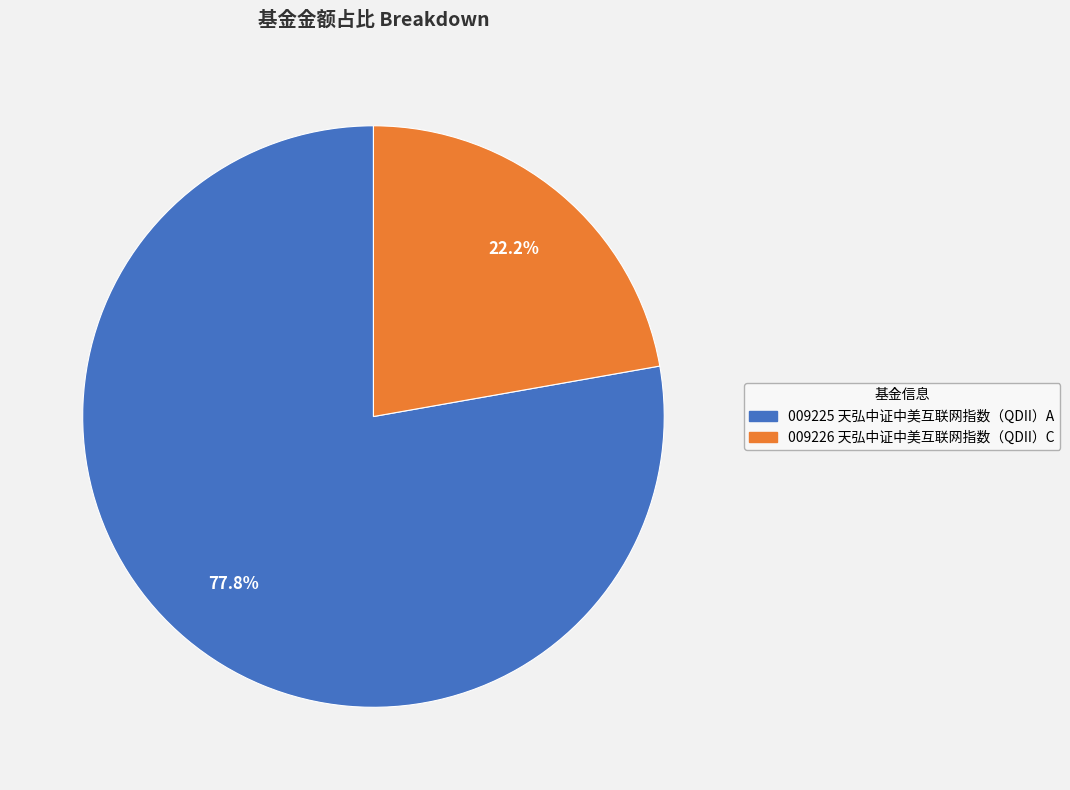

To the nearest percent, what is the average slice percentage?

50%